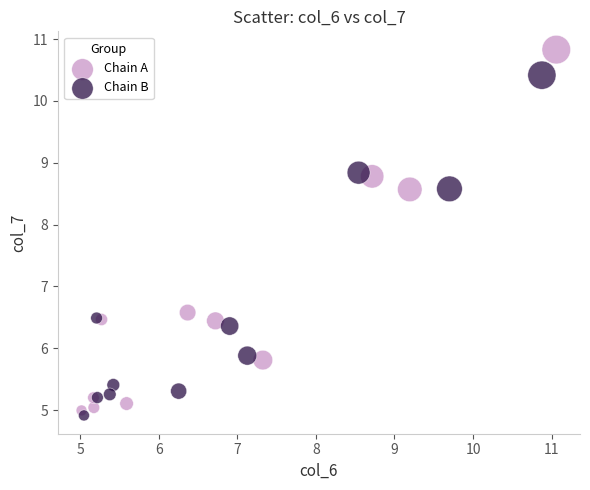

What are all the series names shown in the legend?

Chain A, Chain B